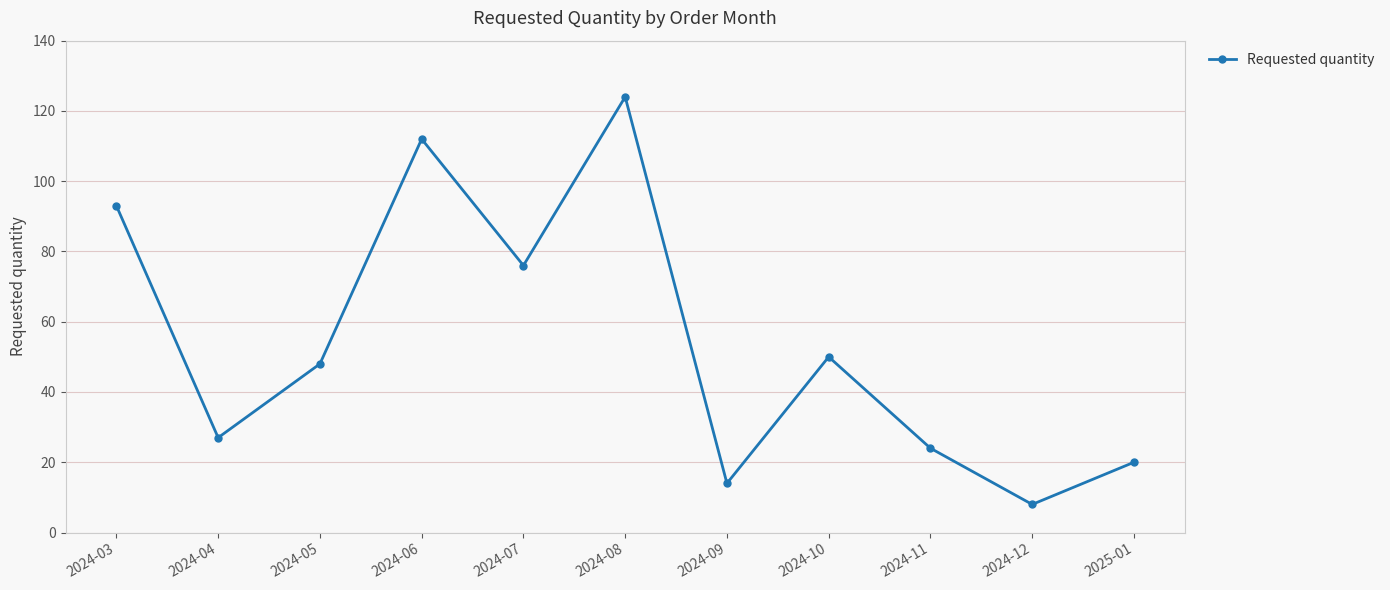

How many data points does each series have?

11